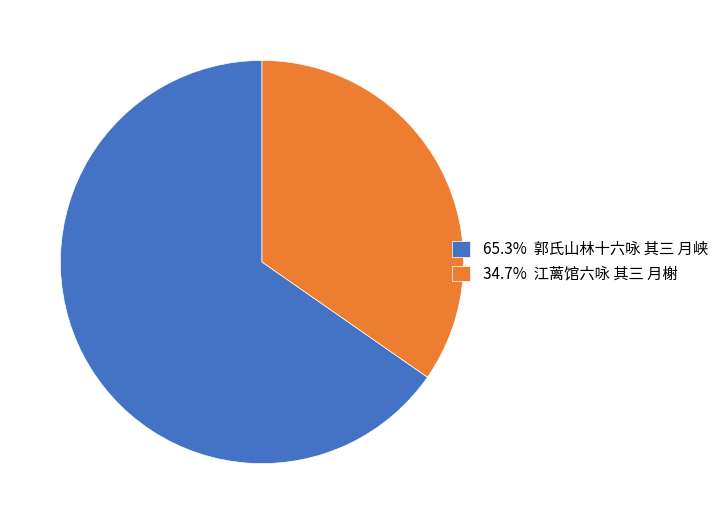

Count the number of slices in the pie.

2